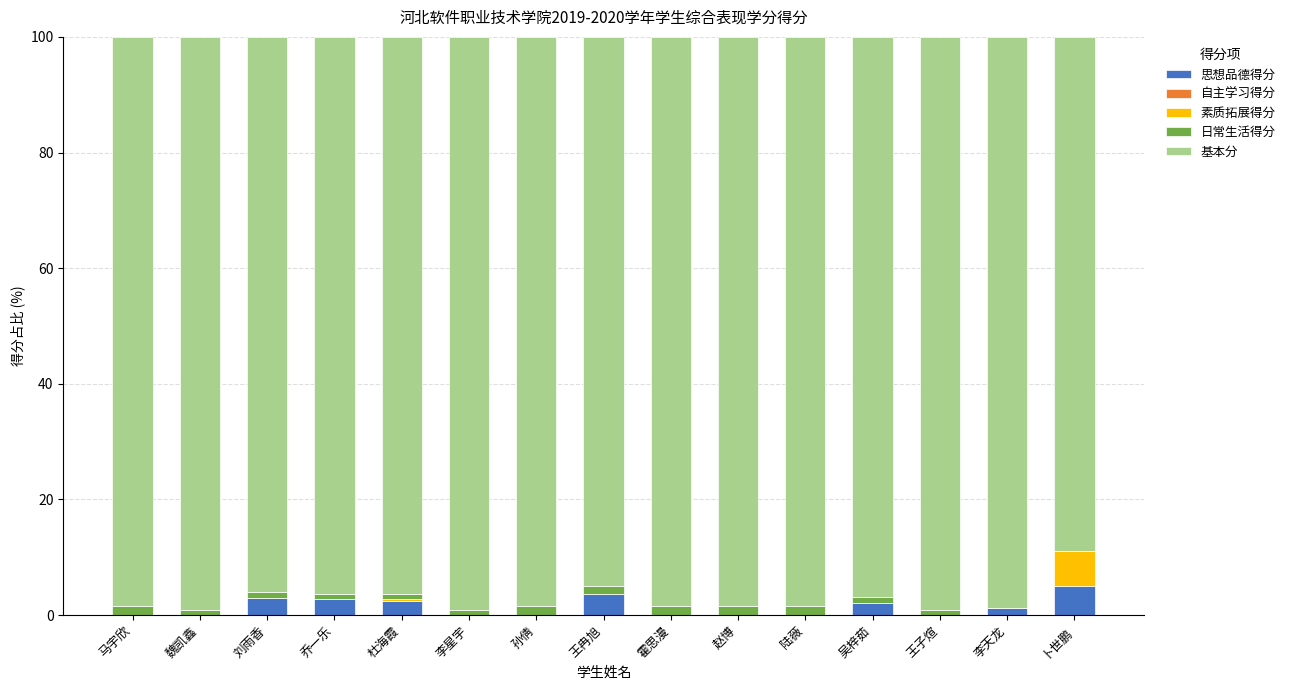

The 思想品德得分 series shows 0.0 at 孙倩. True or false?

True